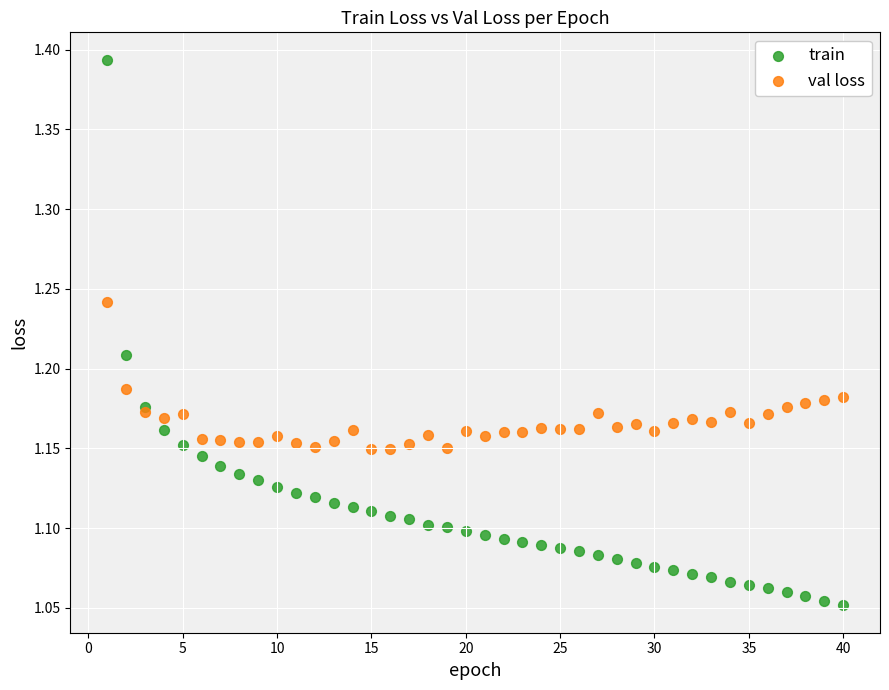

What are all the series names shown in the legend?

train, val loss